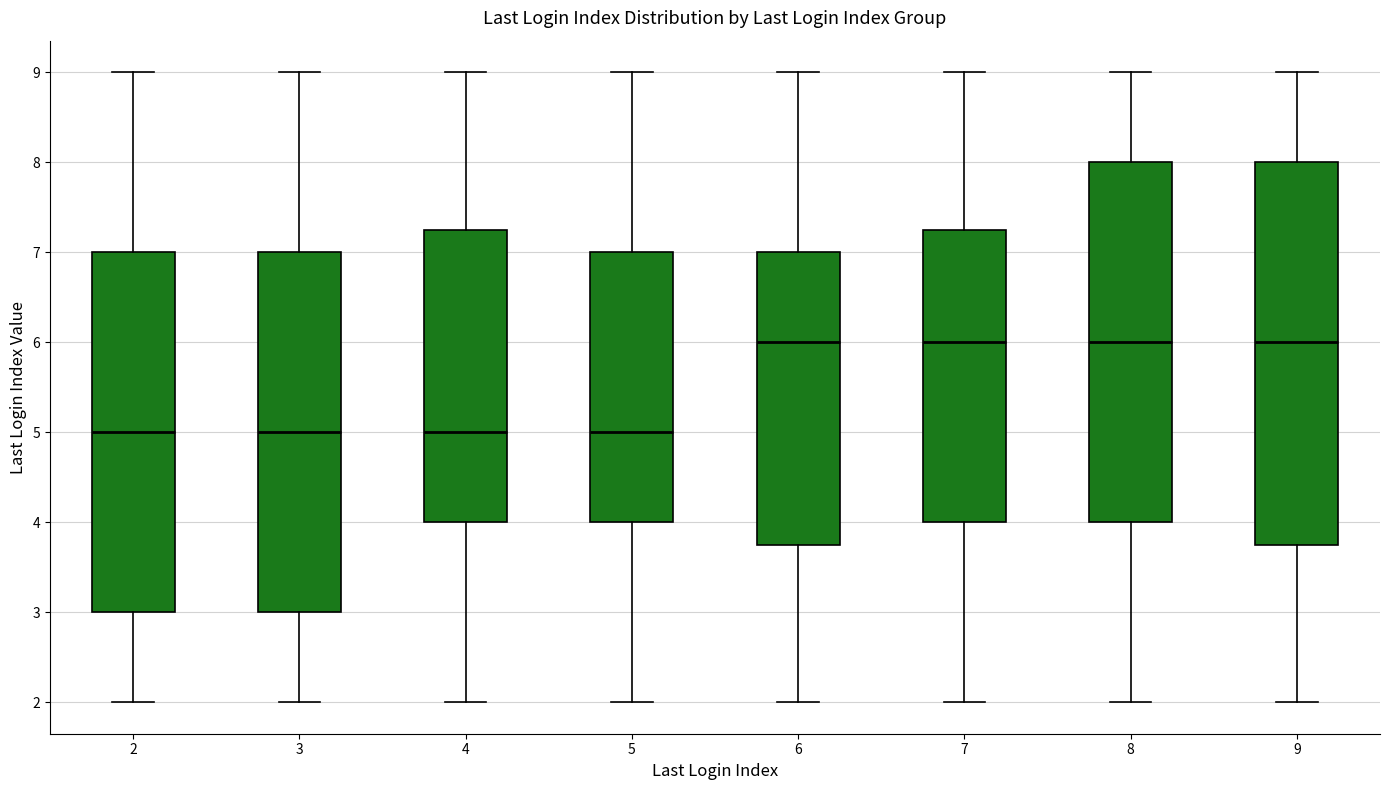

Where is the upper edge of the box at x = 2 on the y-axis? The values are not printed on the chart, so give them approximately, as read against the axis.

7.0